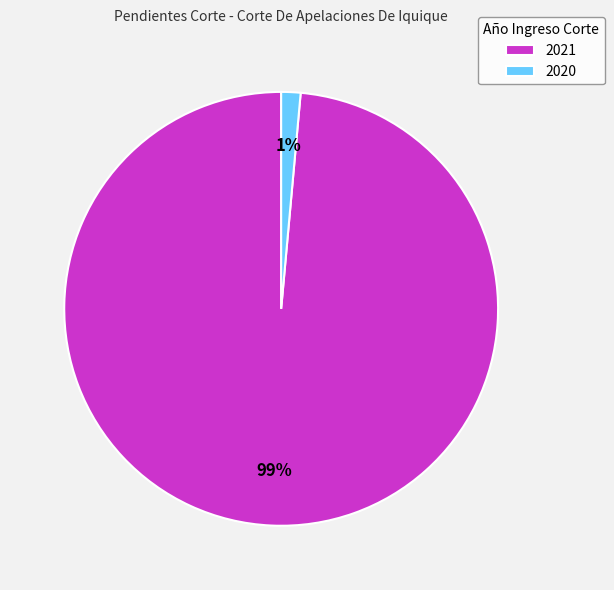

Do 2021 and 2020 together represent more than half of the pie?

Yes